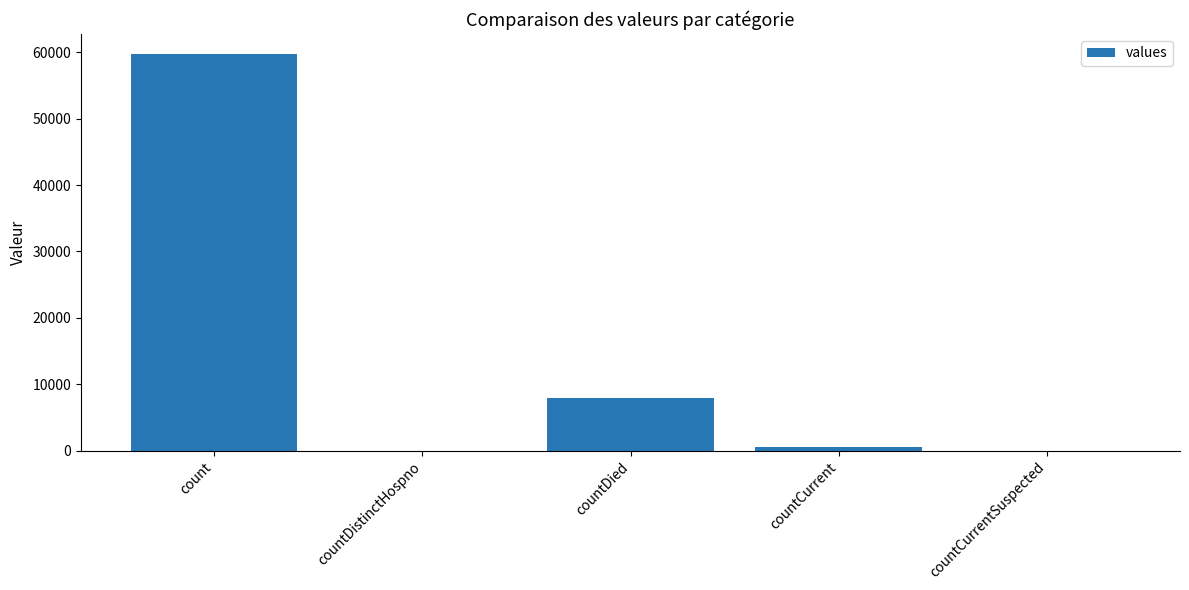

What is the sum of all values?

68176